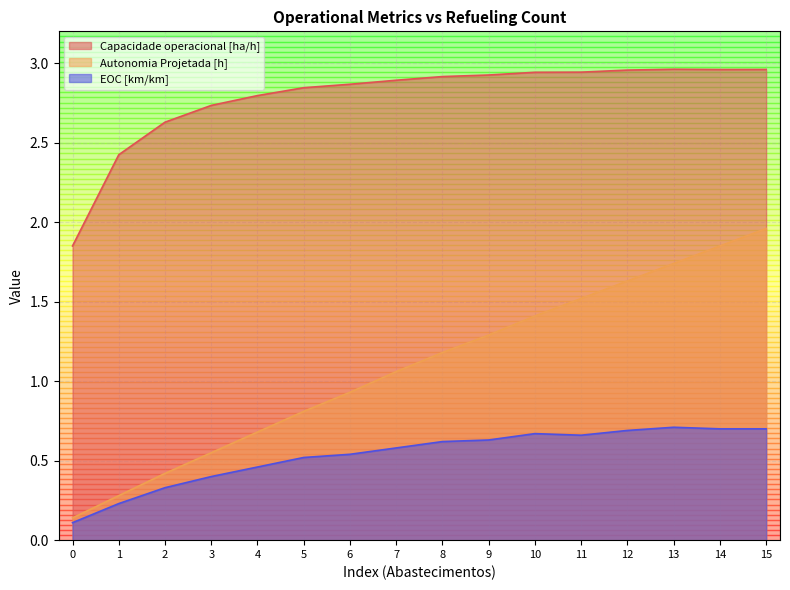

Which series changed the most between 1 and 8?

Autonomia Projetada [h]